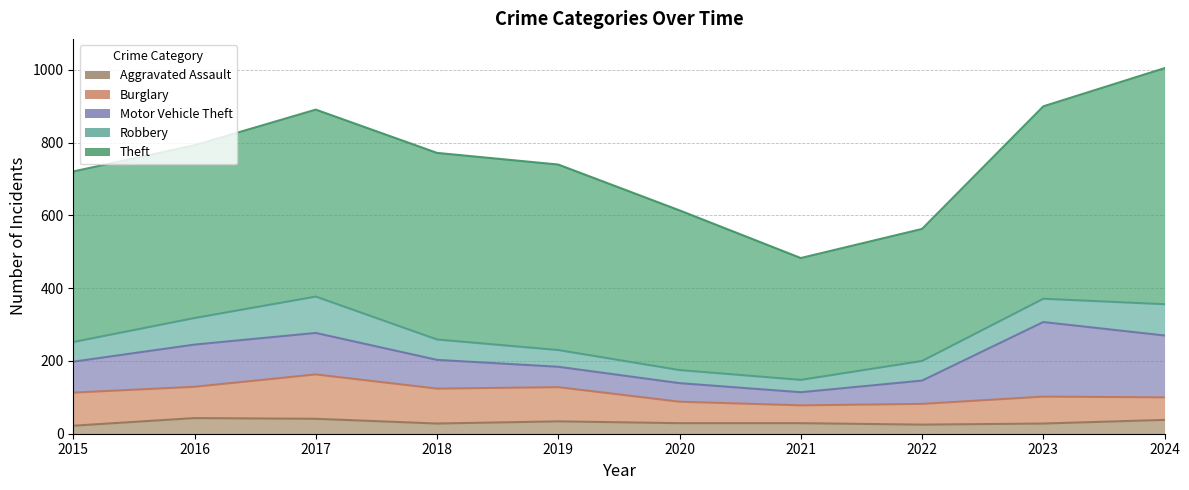

List the labels in order of Aggravated Assault value, smallest first.

2015, 2022, 2018, 2023, 2020, 2021, 2019, 2024, 2017, 2016